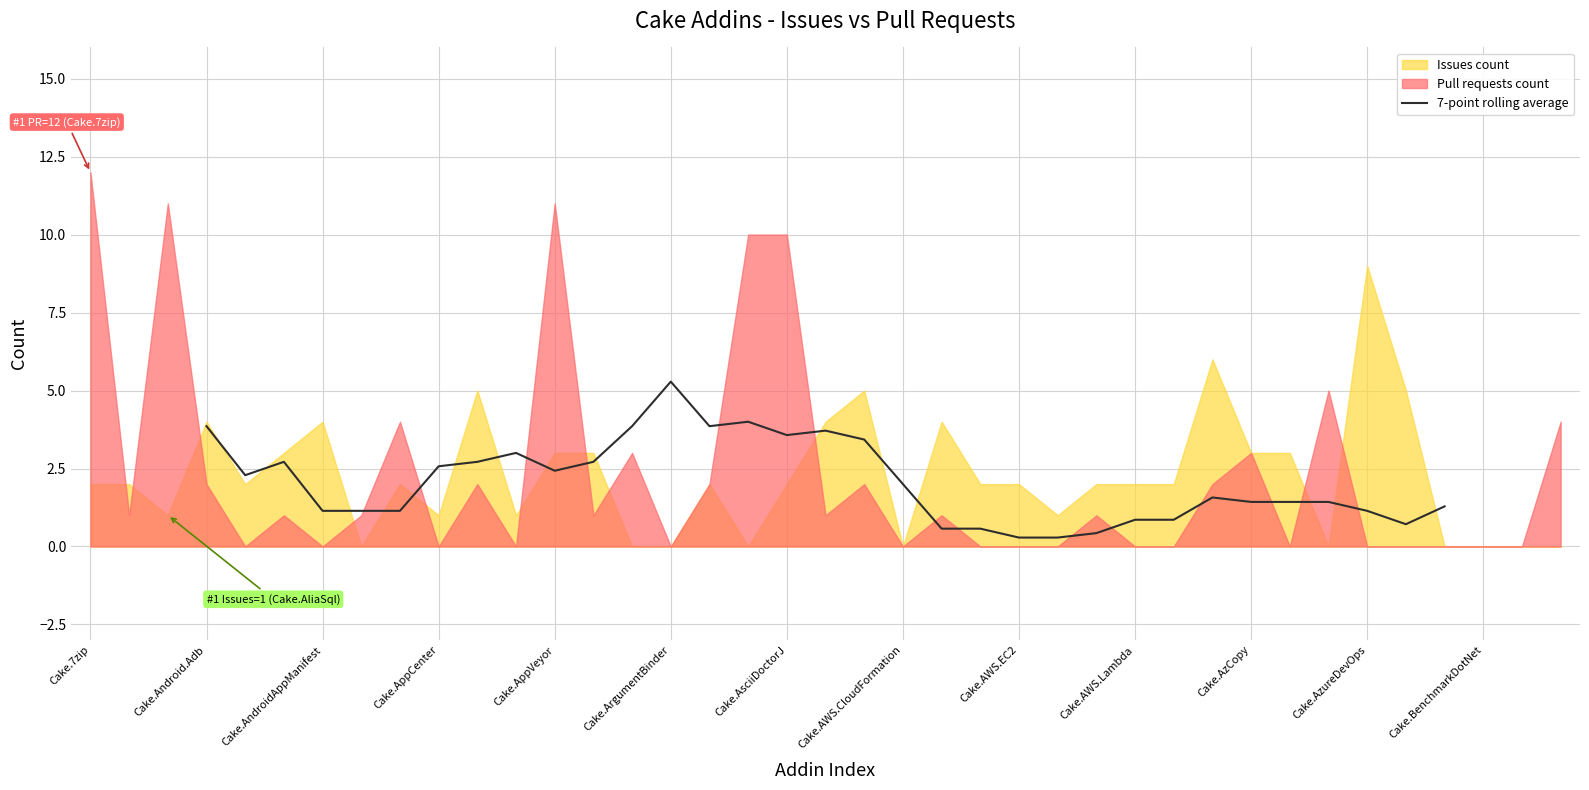

Reading left to right, extract all data points from this chart.

3.9	2.3	2.7	1.1	1.1	1.1	2.6	2.7	3.0	2.4	2.7	3.9	5.3	3.9	4.0	3.6	3.7	3.4	2.0	0.6	0.6	0.3	0.3	0.4	0.9	0.9	1.6	1.4	1.4	1.4	1.1	0.7	1.3